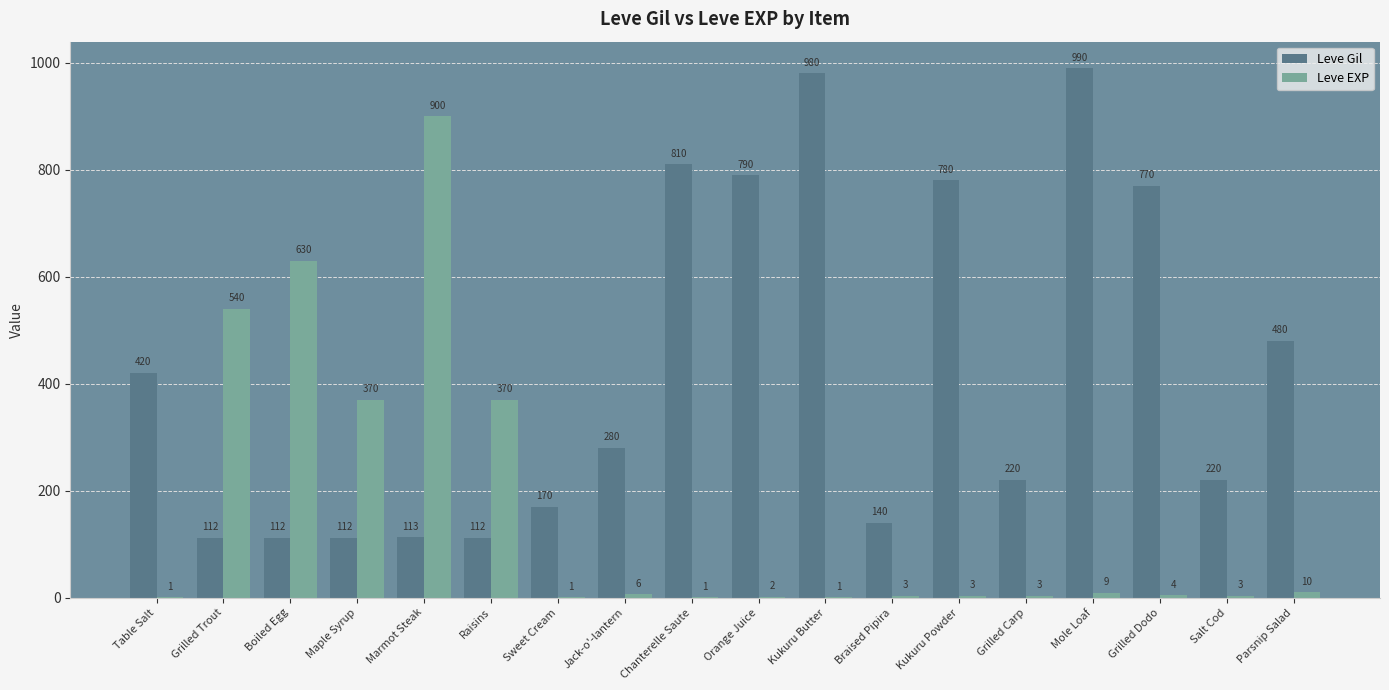

The value of Leve Gil at Raisins is 112. True or false?

True